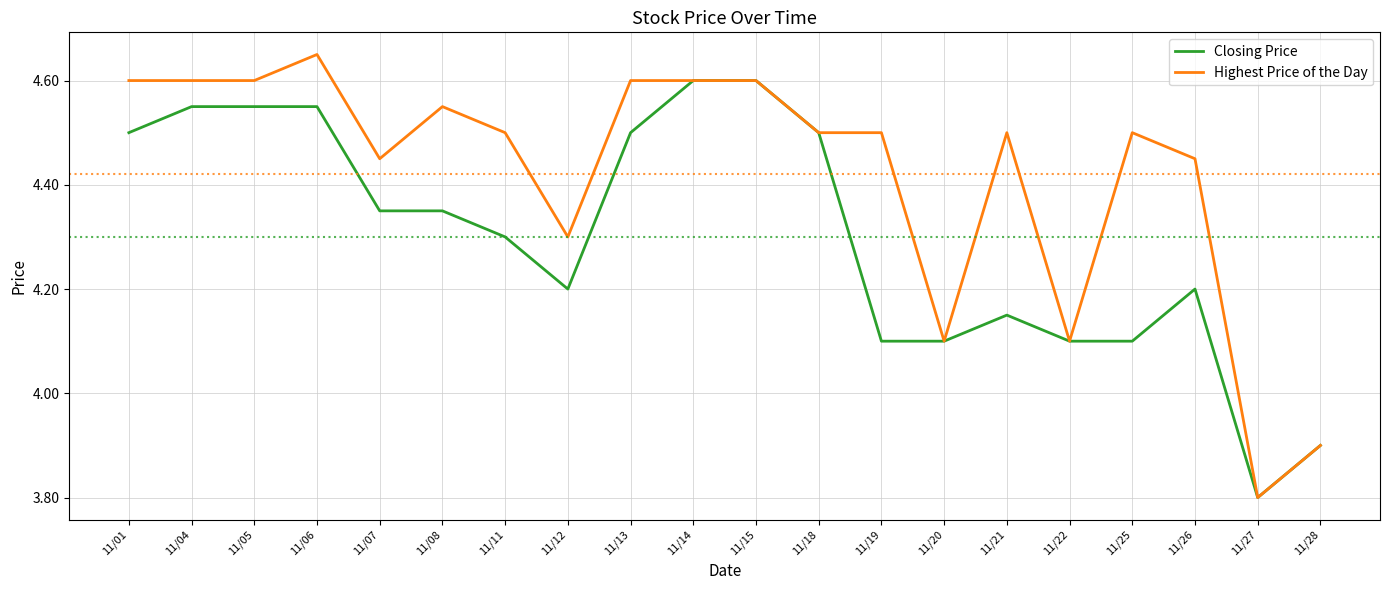

How many Closing Price values are between 4 and 5?

18